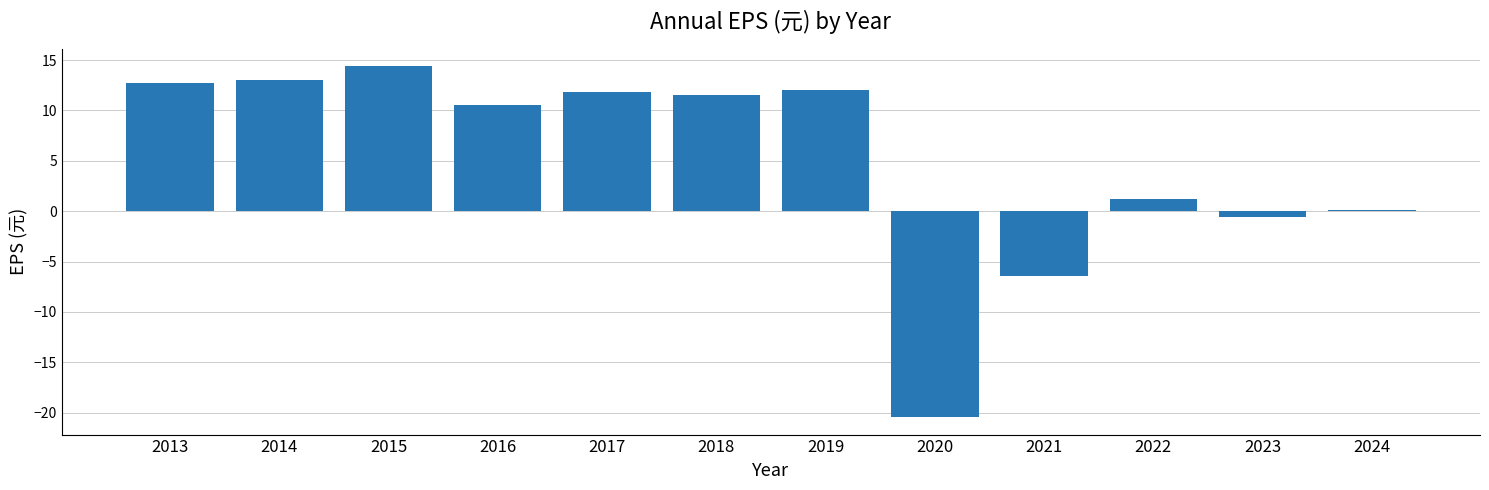

At which label is the value closest to -3?

2023